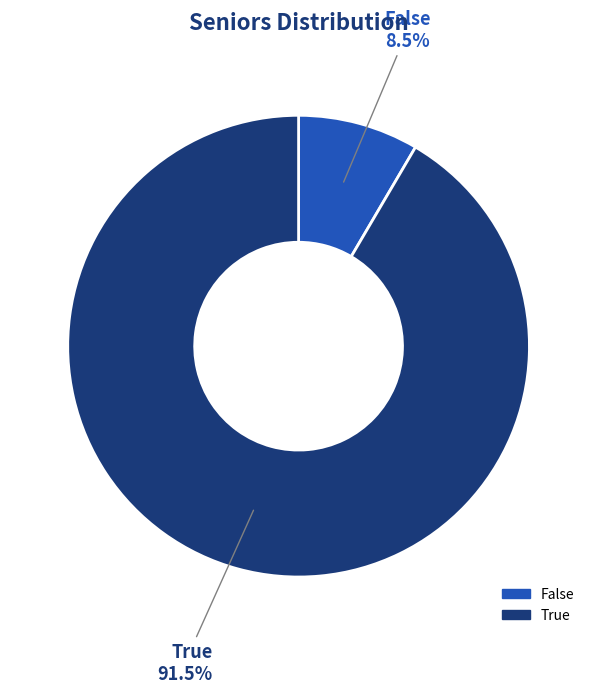

Rank the categories by value from highest to lowest.

True, False